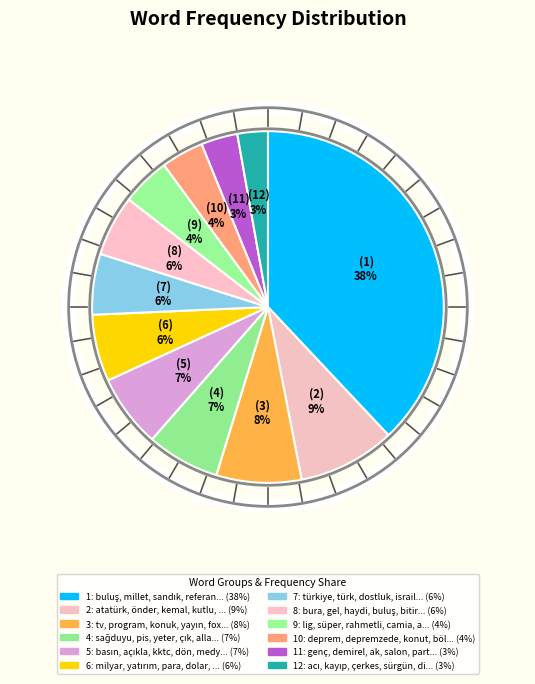

How many segments does this pie chart have?

12